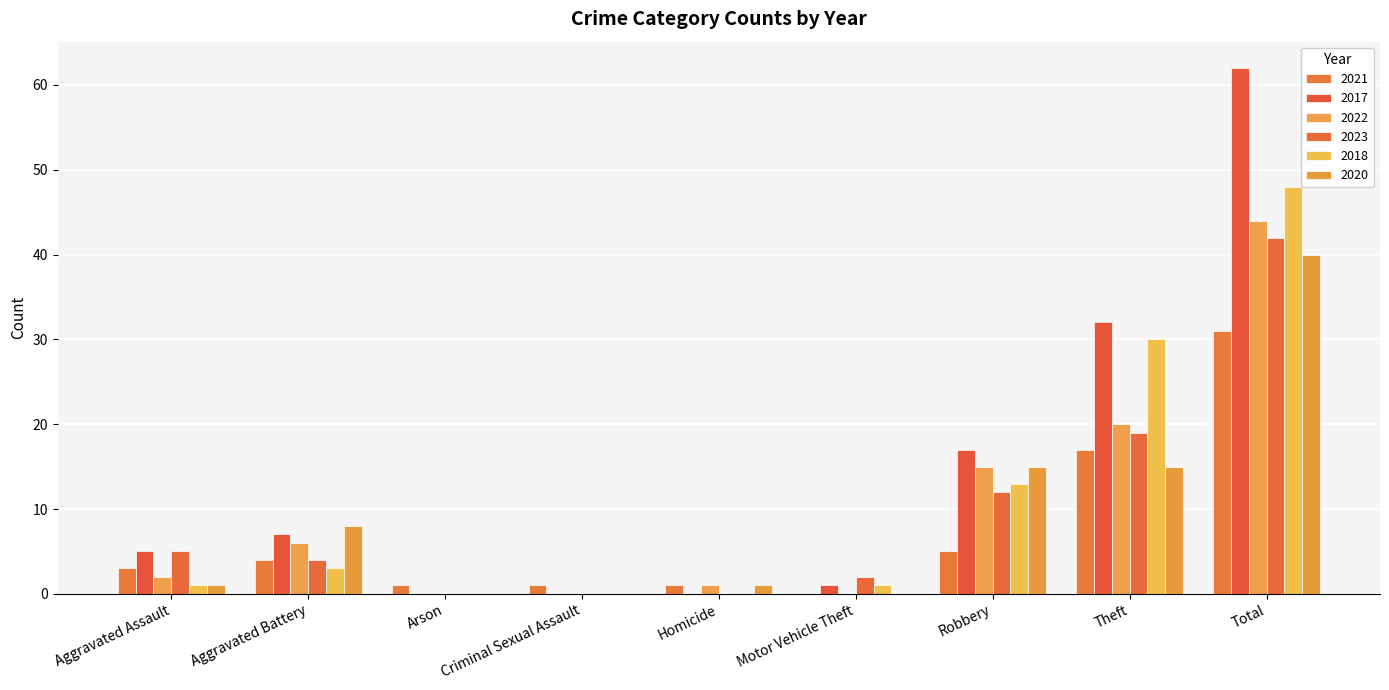

Is the value of 2017 at Total greater than the value of 2020 at Robbery?

Yes